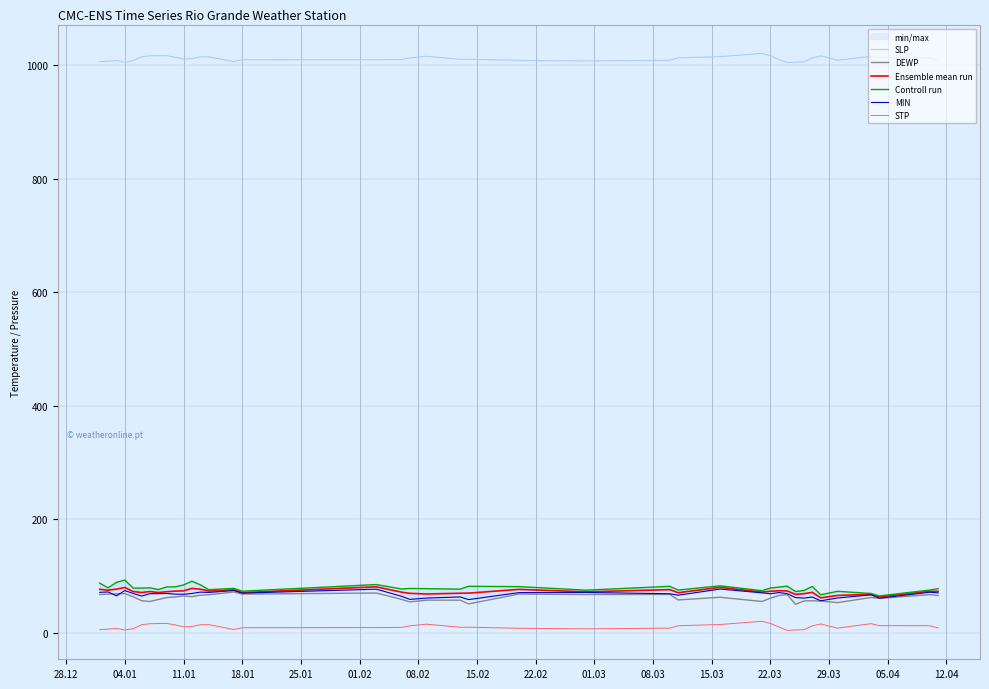

Reading left to right, transcribe all the data shown in this chart.

SLP: 1006.2	1007.3	1008.5	1005.2	1008.3	1015.1	1016.7	1017.0	1017.1	1014.3	1011.1	1011.8	1015.1	1015.0	1006.6	1009.7	1009.9	1010.2	1013.0	1016.0	1010.5	1010.7	1008.7	1007.7	1008.9	1013.2	1015.3	1021.0	1017.0	1010.4	1004.9	1005.7	1006.2	1012.8	1016.6	1008.9	1015.8	1013.3	1013.2	1008.8
DEWP: 67.8	68.5	68.9	69.3	63.7	56.8	55.5	59.0	62.4	63.4	65.2	64.0	66.6	67.4	72.2	68.5	70.4	59.2	54.8	57.8	57.8	51.2	68.6	67.7	67.9	58.2	62.9	55.5	61.3	66.0	67.6	50.5	56.4	56.8	56.2	53.5	62.5	61.0	67.6	66.0
Ensemble mean run: 76.9	75.4	77.2	80.1	73.0	71.3	73.0	71.3	72.7	73.7	74.2	78.5	77.1	73.9	75.9	71.2	81.3	71.9	69.8	68.7	70.0	70.2	76.8	72.5	76.4	70.9	80.4	72.0	73.5	74.4	74.1	68.0	69.2	71.6	61.9	66.1	68.2	63.6	73.4	73.3
Controll run: 87.8	79.5	89.2	93.2	79.0	79.2	79.5	76.5	81.1	81.3	84.6	91.2	84.9	76.3	78.6	73.6	85.3	77.5	78.4	78.1	77.2	82.2	81.7	75.4	82.2	75.6	83.1	74.5	79.2	80.8	82.4	73.0	74.8	82.0	67.3	73.4	69.6	65.3	75.6	78.1
MIN: 71.6	72.3	65.5	74.7	69.6	65.1	69.3	69.3	69.6	68.4	68.2	69.6	72.0	71.4	74.8	70.2	77.2	64.6	59.2	61.5	63.5	58.8	71.1	71.4	69.1	66.6	77.4	70.7	69.1	71.2	69.4	62.4	61.5	63.3	56.7	61.7	67.1	61.3	71.8	70.7
STP: 5.8	6.8	8.0	5.2	7.6	14.5	16.3	16.6	16.8	14.2	10.8	11.3	14.6	14.7	6.2	9.3	9.5	9.8	12.6	15.5	10.1	10.2	8.3	7.3	8.5	12.8	14.9	20.6	16.8	10.7	4.5	5.3	5.8	12.4	15.9	8.5	16.4	12.9	12.8	8.8